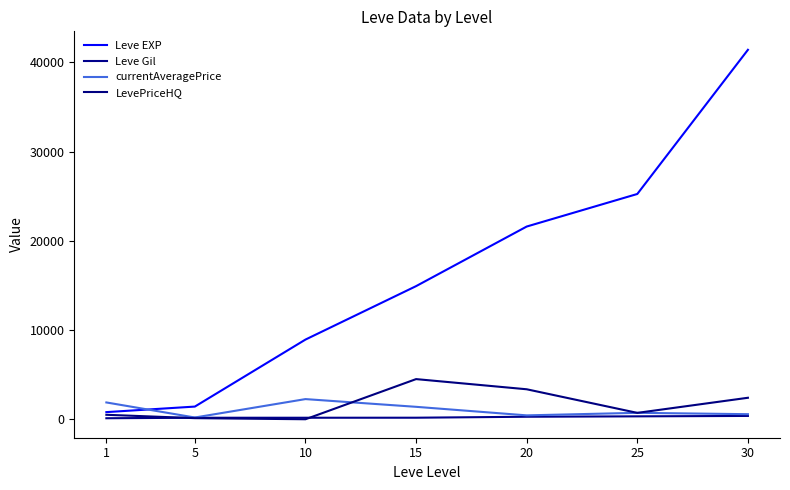

Reading left to right, what are all the values shown in this chart?

Leve EXP: 1=800.0	5=1420.0	10=8930.0	15=14920.0	20=21600.0	25=25250.0	30=41410.0
Leve Gil: 1=113.0	5=169.0	10=169.0	15=172.0	20=281.0	25=326.0	30=372.0
currentAveragePrice: 1=1883.3	5=194.6	10=2258.8	15=1393.0	20=435.5	25=721.2	30=567.5
LevePriceHQ: 1=500.0	5=123.0	10=0.0	15=4500.0	20=3360.0	25=714.0	30=2407.8